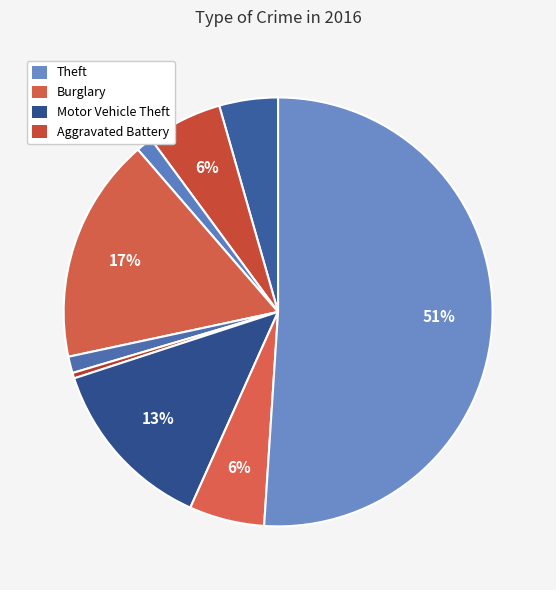

How many slices are in this pie chart?

9